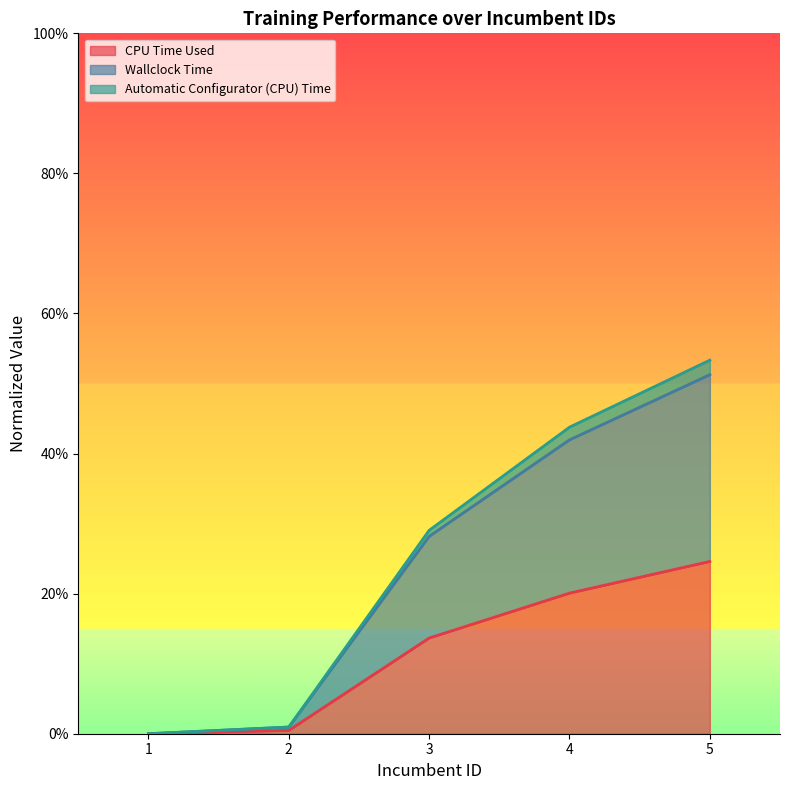

Which series changed the most between 4 and 5?

Wallclock Time